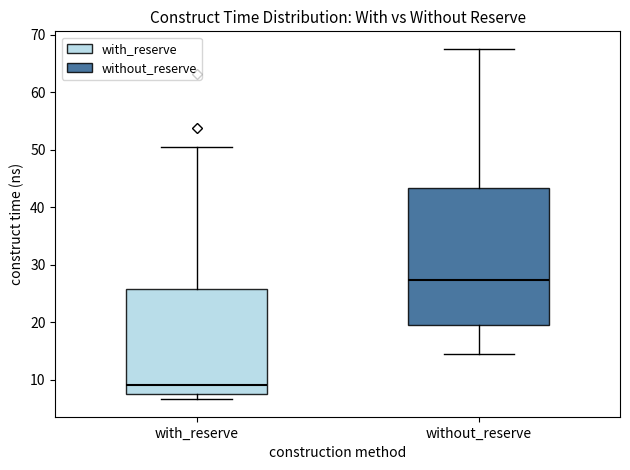

Where is the lower edge of the box for with_reserve on the y-axis? The values are not printed on the chart, so give them approximately, as read against the axis.

8